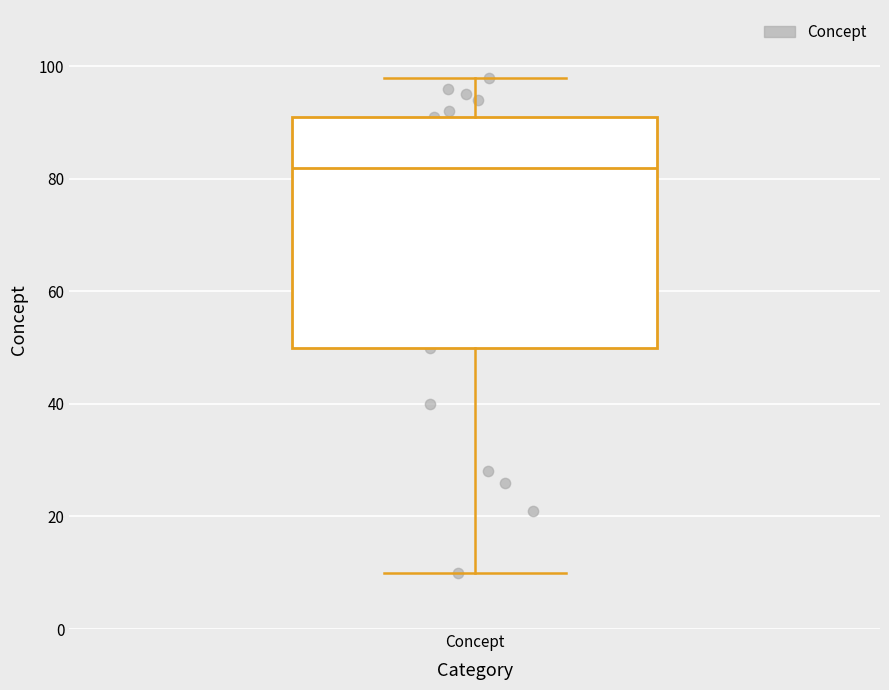

Transcribe this box plot: give where the median line is, the range the box spans, and where the two whiskers end, as read against the y-axis. The values are not printed on the chart, so give them approximately, as read against the axis.

median 82, box 50 to 92, whiskers 10 to 98